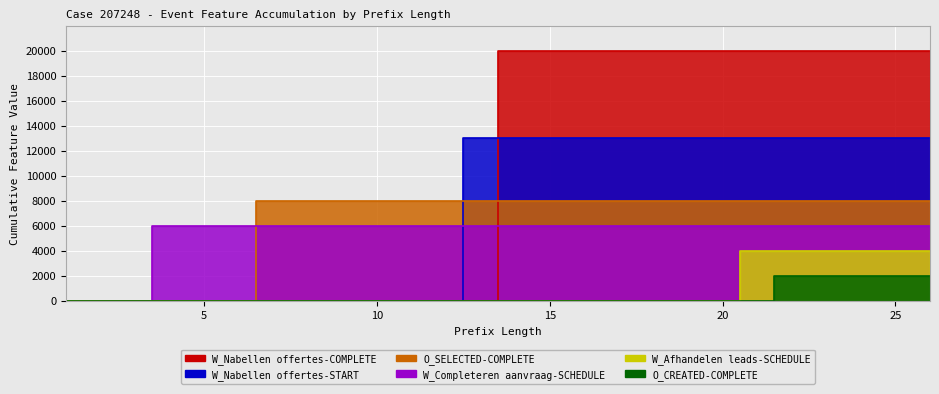

How many categories are shown in the chart?

26